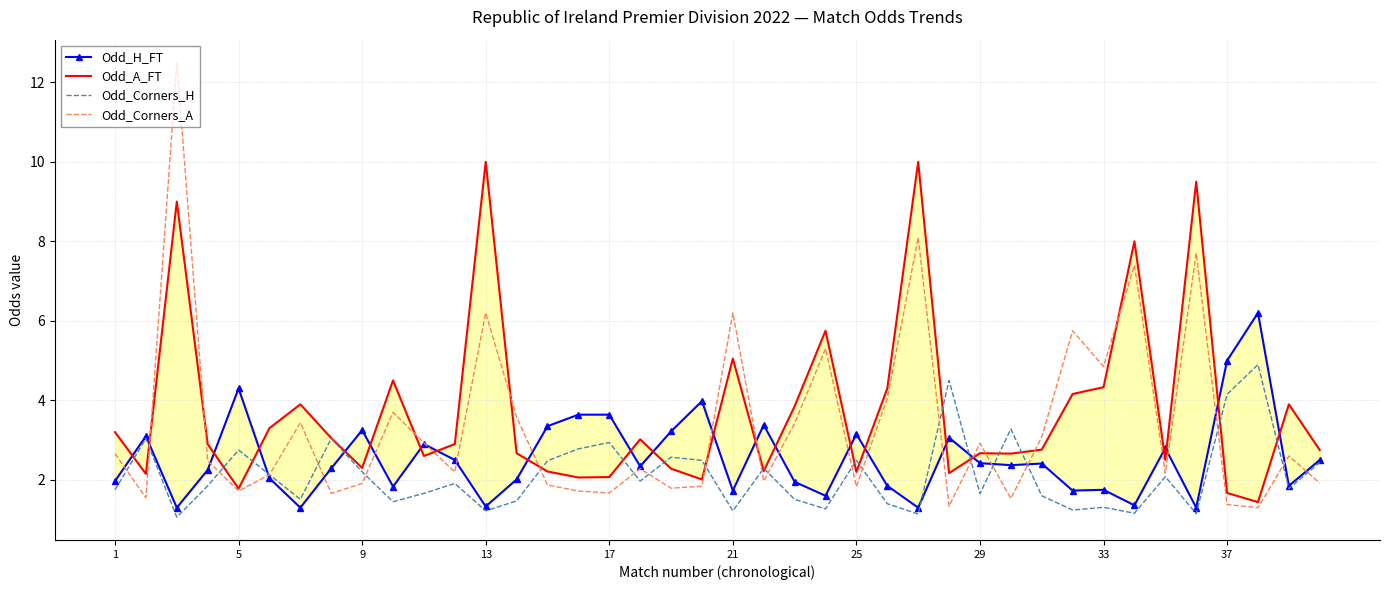

What is the difference between the second highest and minimum values in the Odd_Corners_A series?

6.8